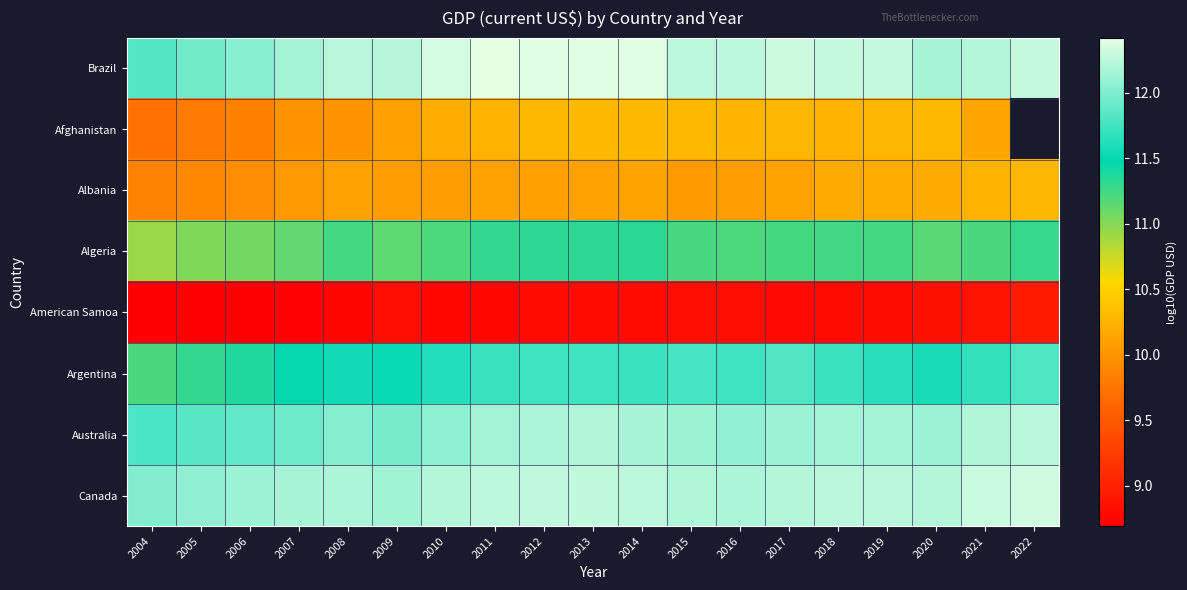

Where is Albania nearest to the value 10?

2007